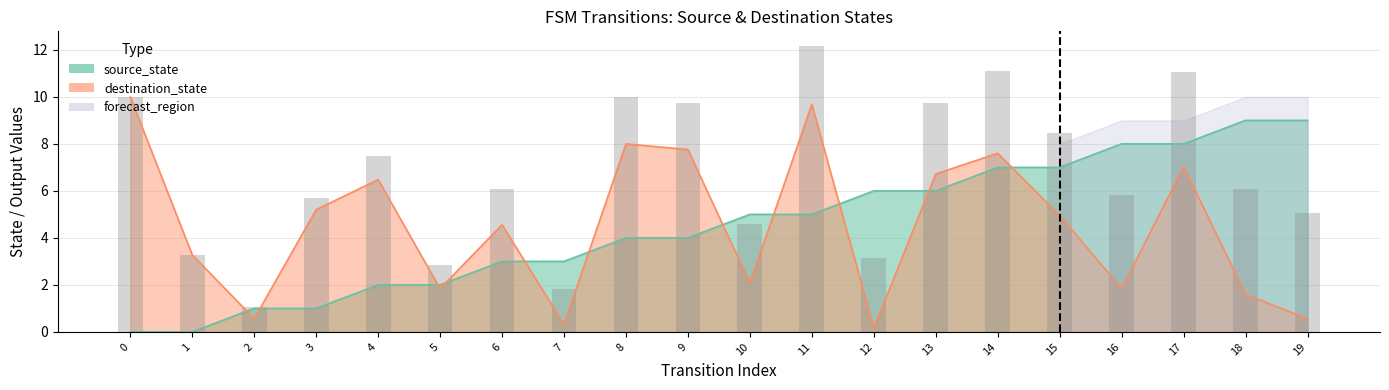

Reading left to right, transcribe all the data shown in this chart.

10.0	3.3	1.1	5.7	7.5	2.8	6.1	1.8	10.0	9.8	4.6	12.2	3.2	9.7	11.1	8.5	5.8	11.0	6.1	5.1